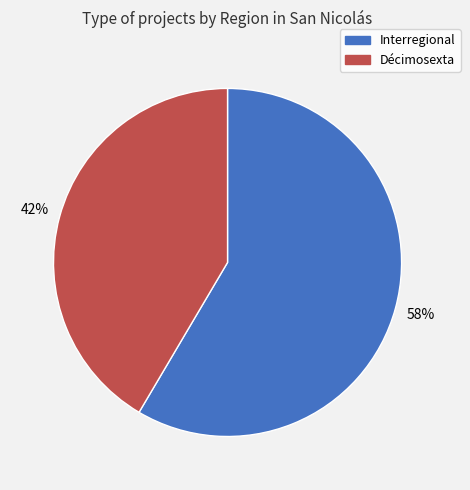

What is the majority slice?

Interregional